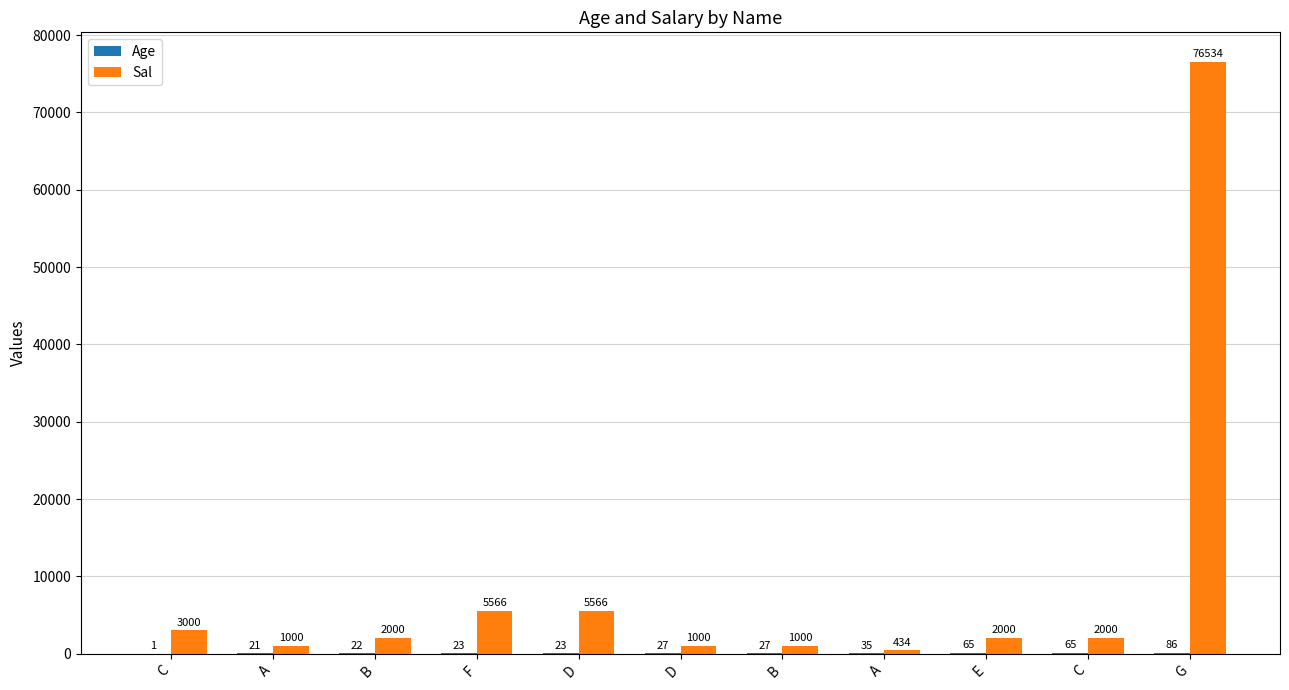

Are the bars horizontal?

No